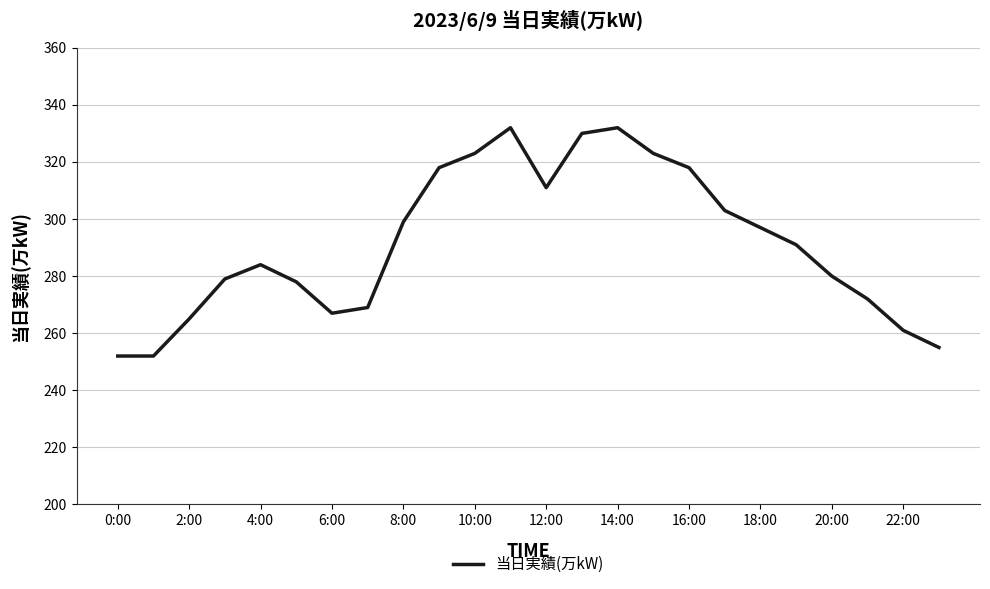

Does the chart display data point markers on the line(s)?

No